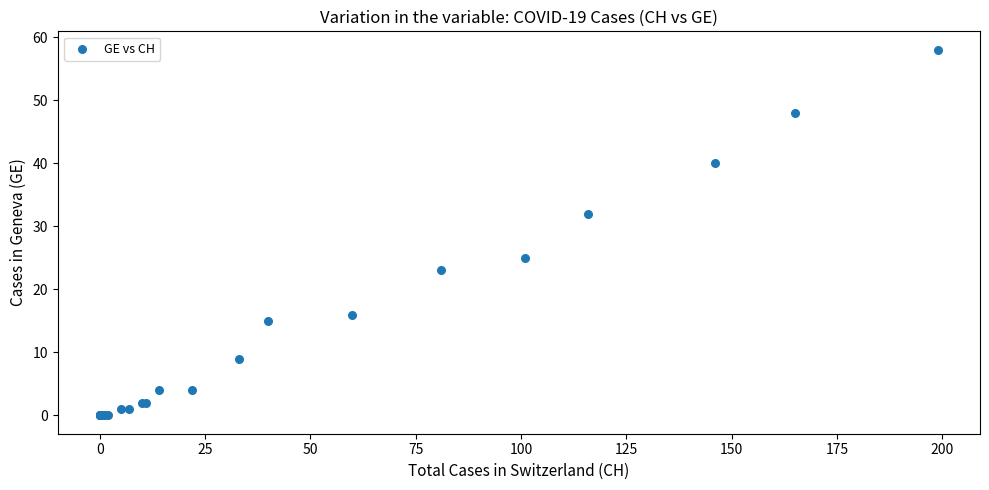

What Y value in the scatter plot is closest to 29?

32